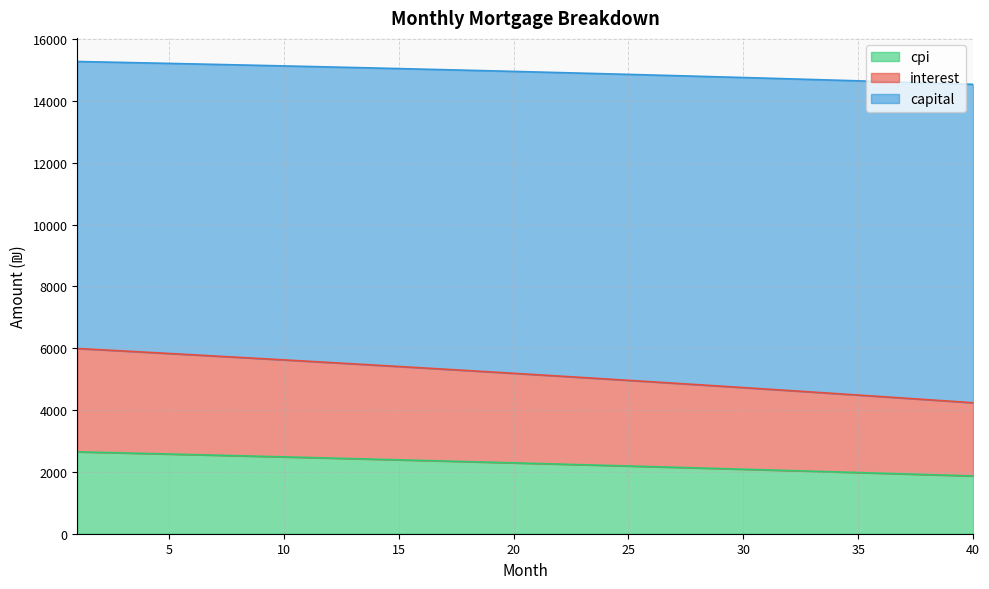

What is the highest value of the cpi series?

2649.0